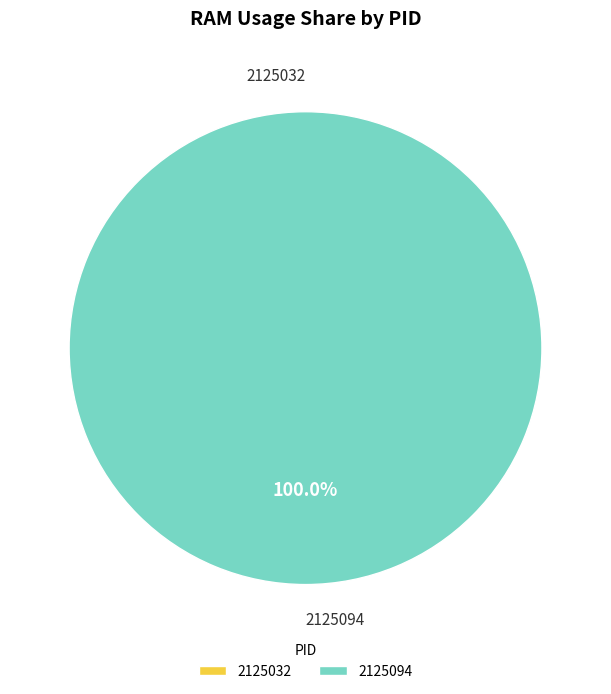

Is it true that 2125032 is 8% of the pie?

False